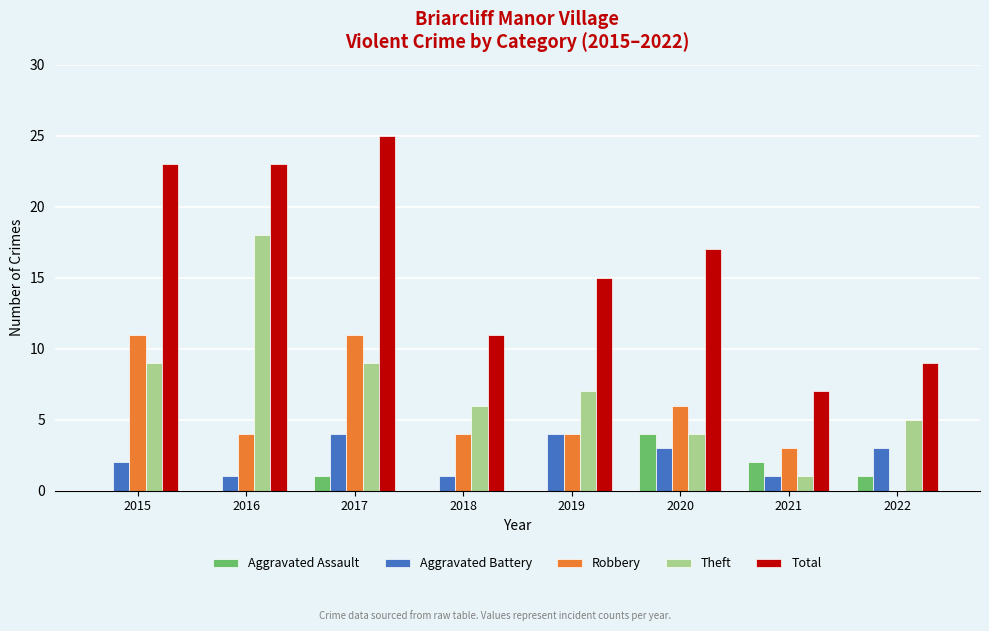

What is the sum of the Theft values at 2018 and 2019?

13